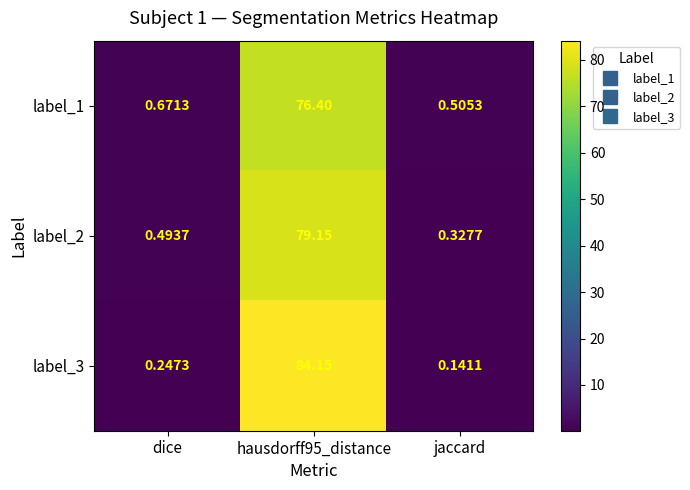

List the series in order of their overall mean, lowest first.

label_1, label_2, label_3